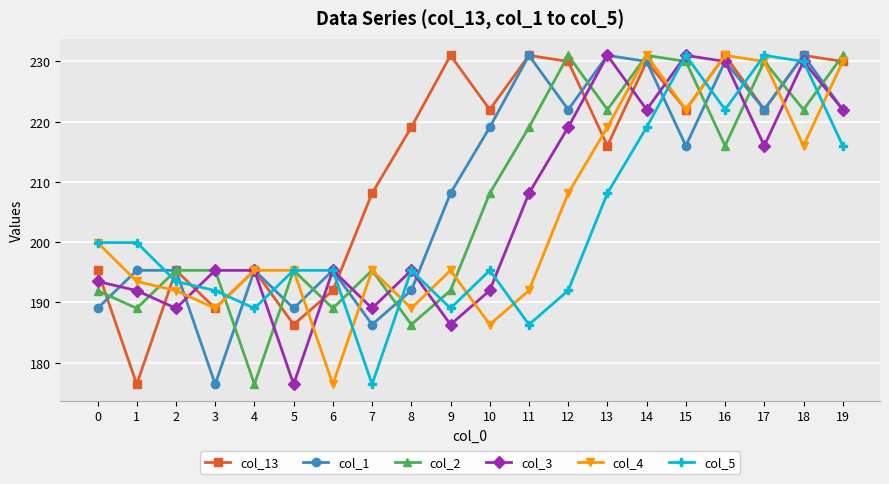

At which category does col_2 reach its first local valley?

1